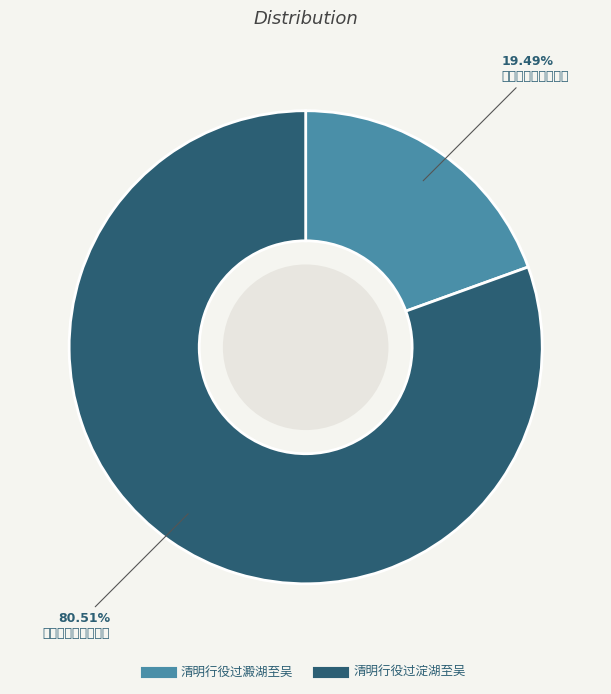

Between 清明行役过淀湖至吴 and 清明行役过澱湖至吴, which is larger?

清明行役过淀湖至吴